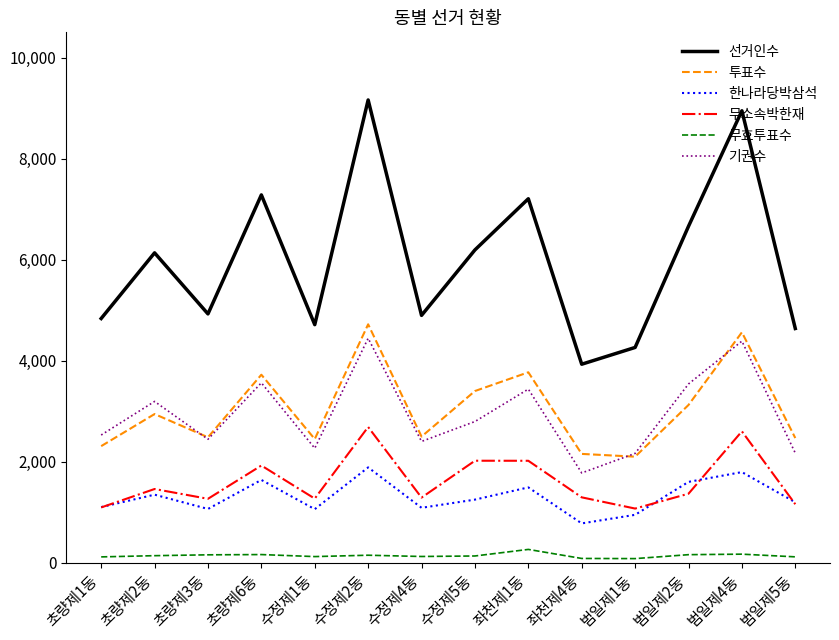

True or false: 무효투표수 and 선거인수 cross at least once.

False